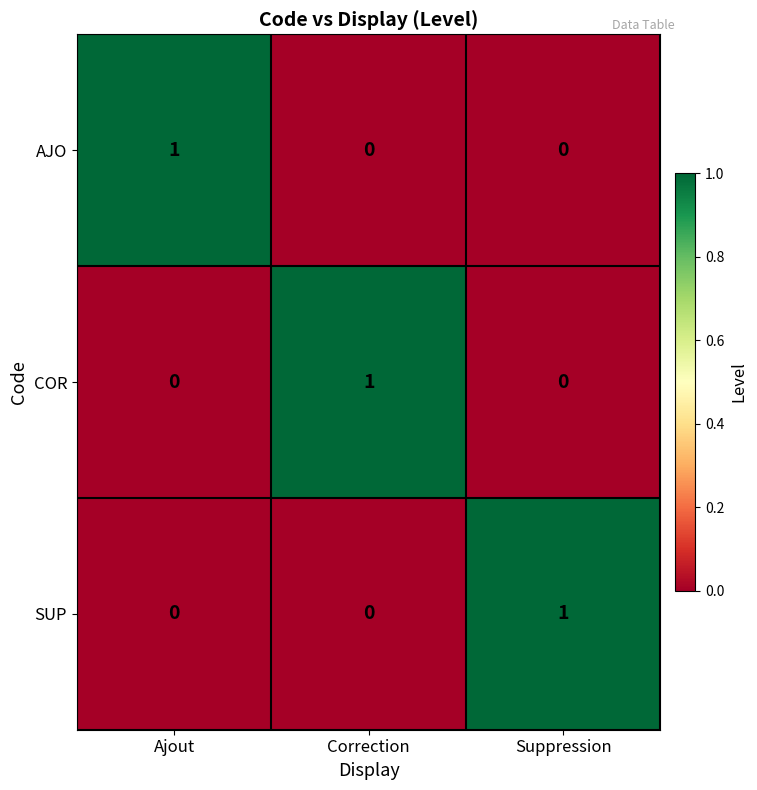

The COR series shows 0 at Suppression. True or false?

True